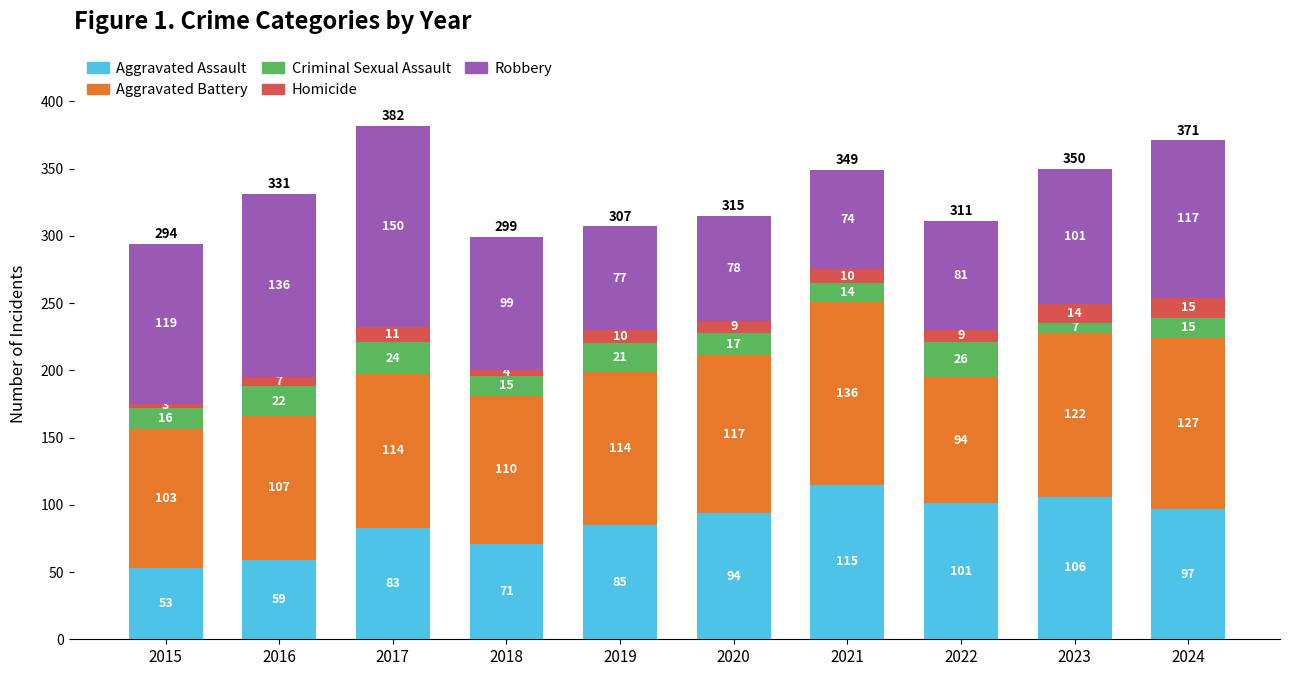

What is the approximate value of Aggravated Assault at 2020, to the nearest 5?

95